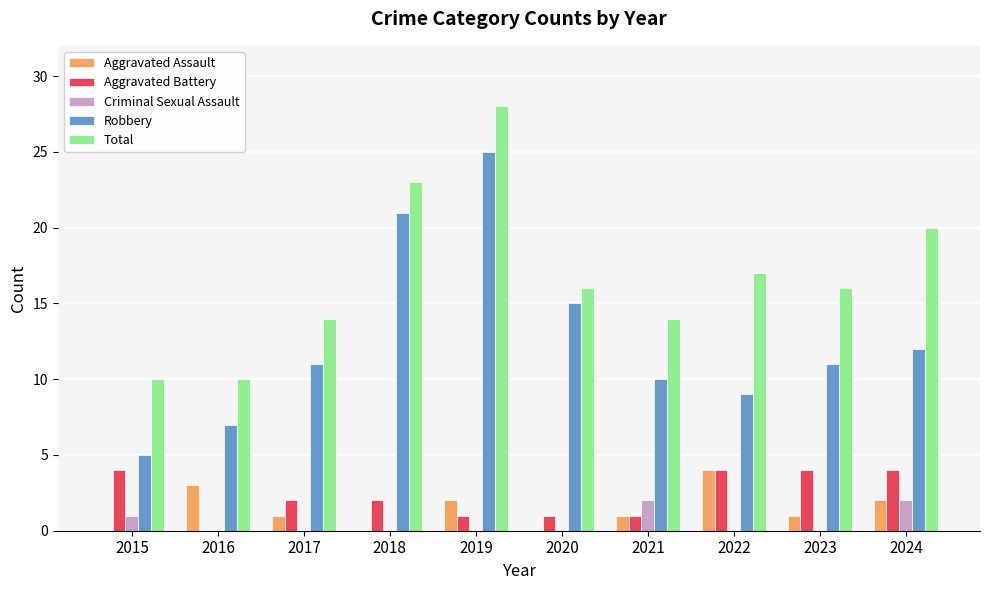

Which series has the widest spread of values?

Robbery